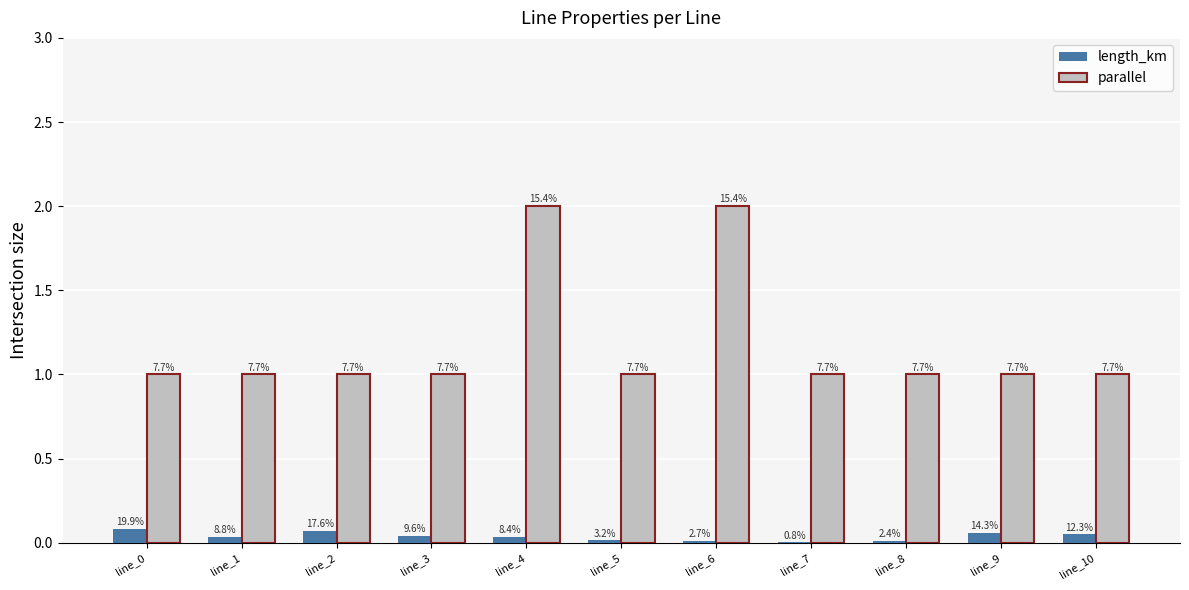

Are the bars grouped side by side (vs. stacked)?

Yes